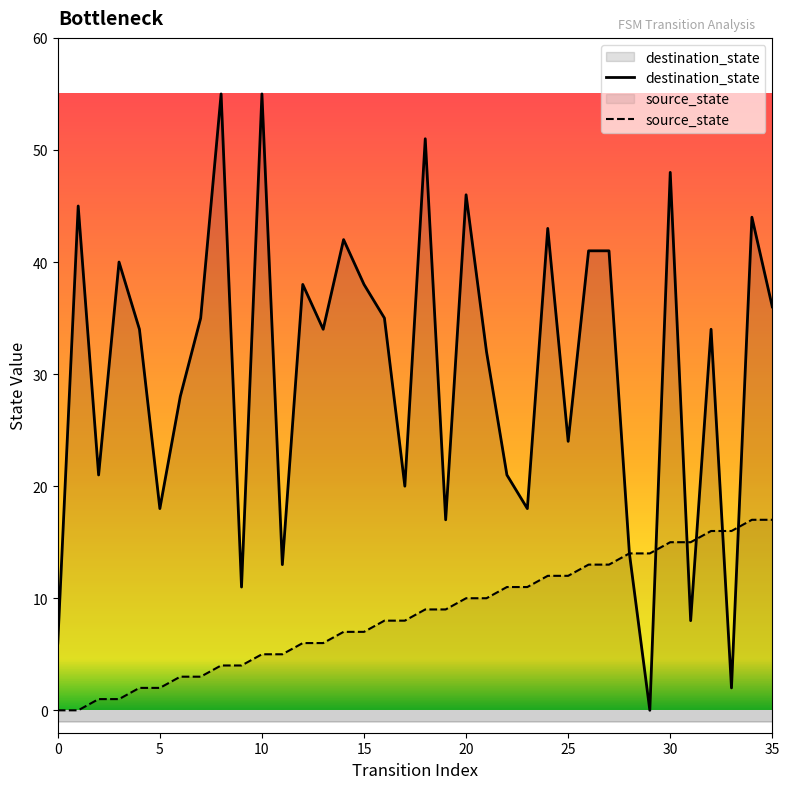

The destination_state series shows 18 at 5. True or false?

True